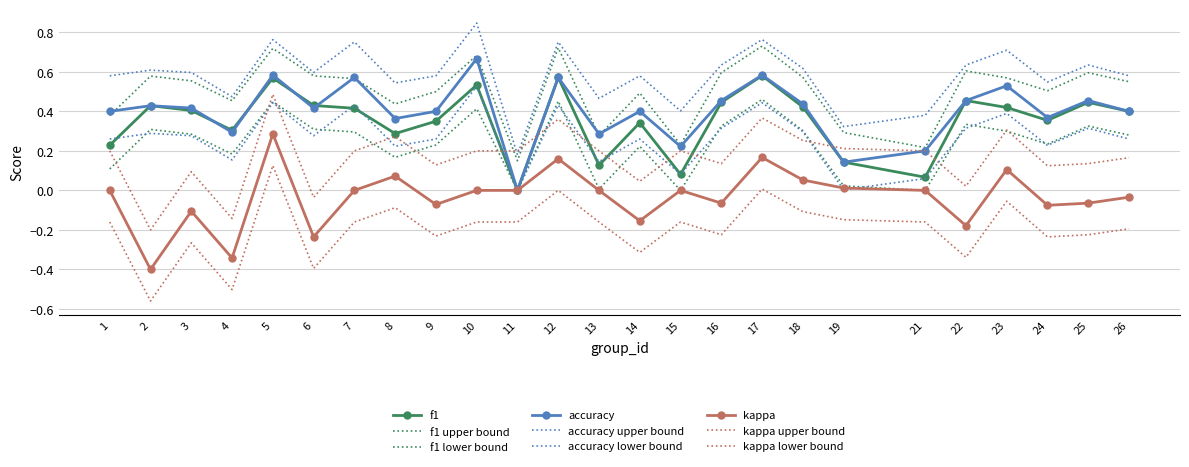

True or false: accuracy has a value of 0.3 at 8.

False